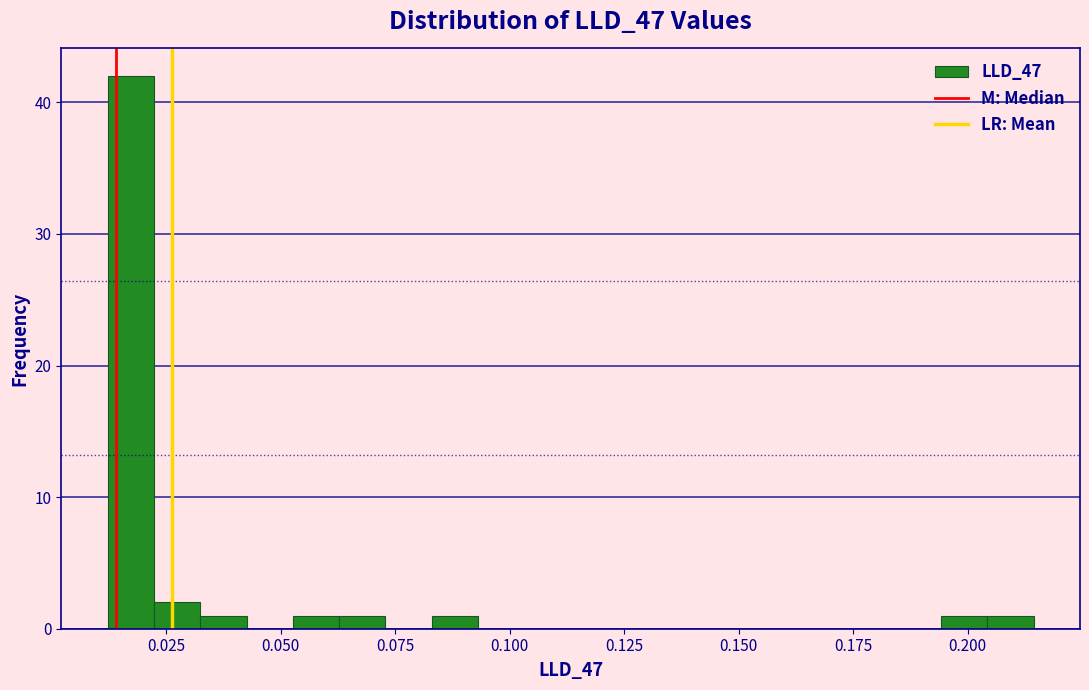

Around what value on the x-axis is the tallest bar? Give the approximate position of its centre, as read against the axis.

0.015